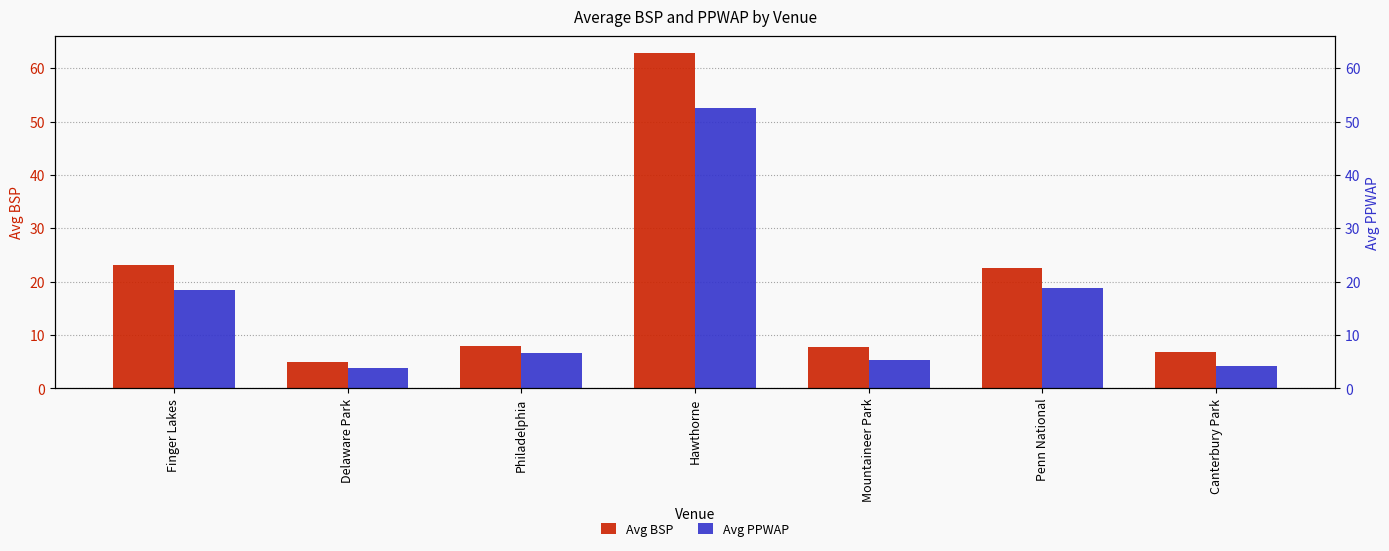

Rank the categories by Avg PPWAP value from highest to lowest.

Hawthorne, Penn National, Finger Lakes, Philadelphia, Mountaineer Park, Canterbury Park, Delaware Park